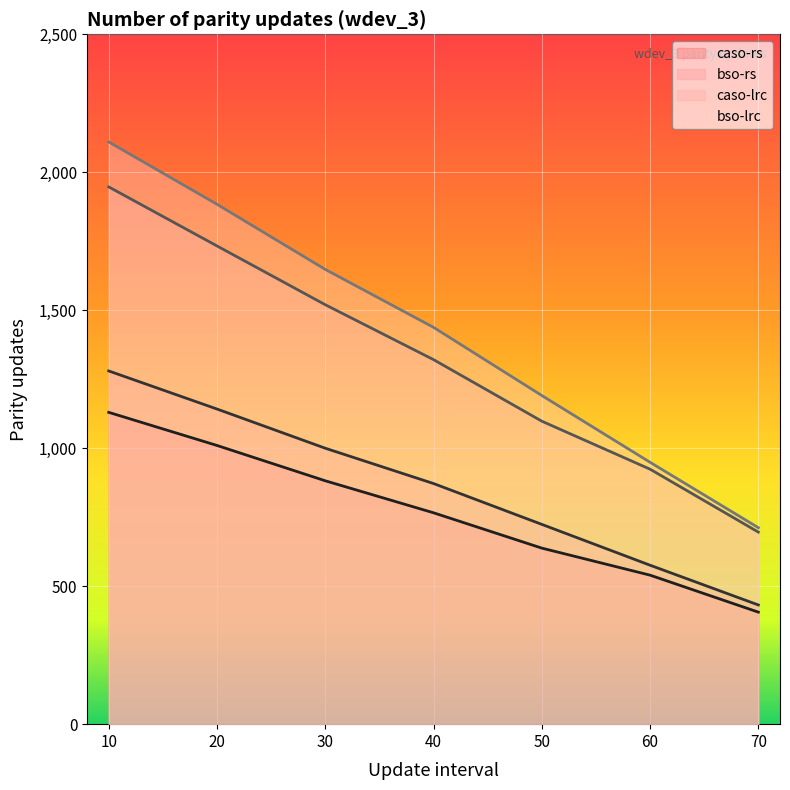

Is the value of bso-lrc at 50 greater than the value of bso-rs at 10?

No